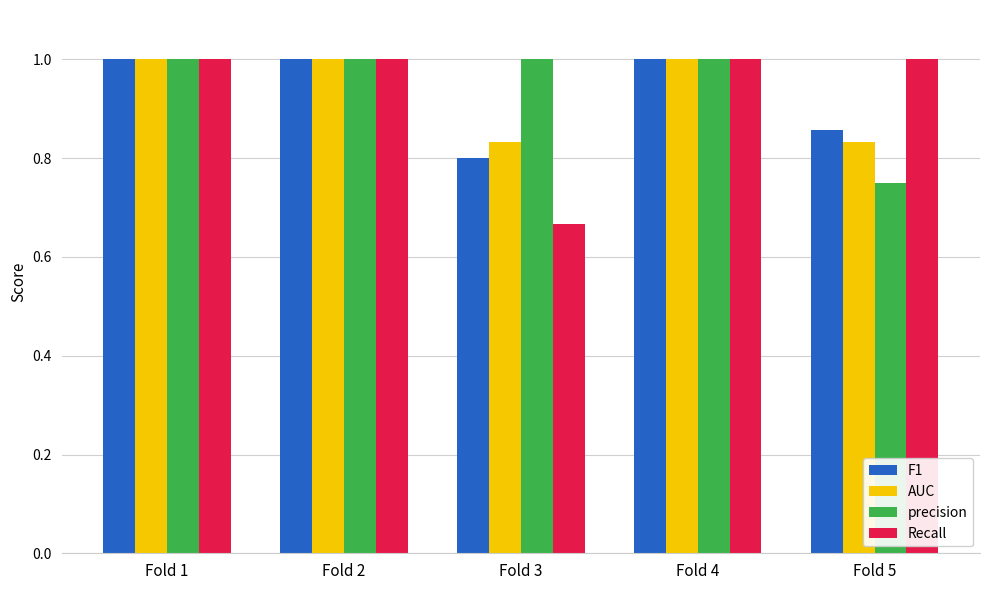

What is the approximate value of Recall at Fold 5?

1.0